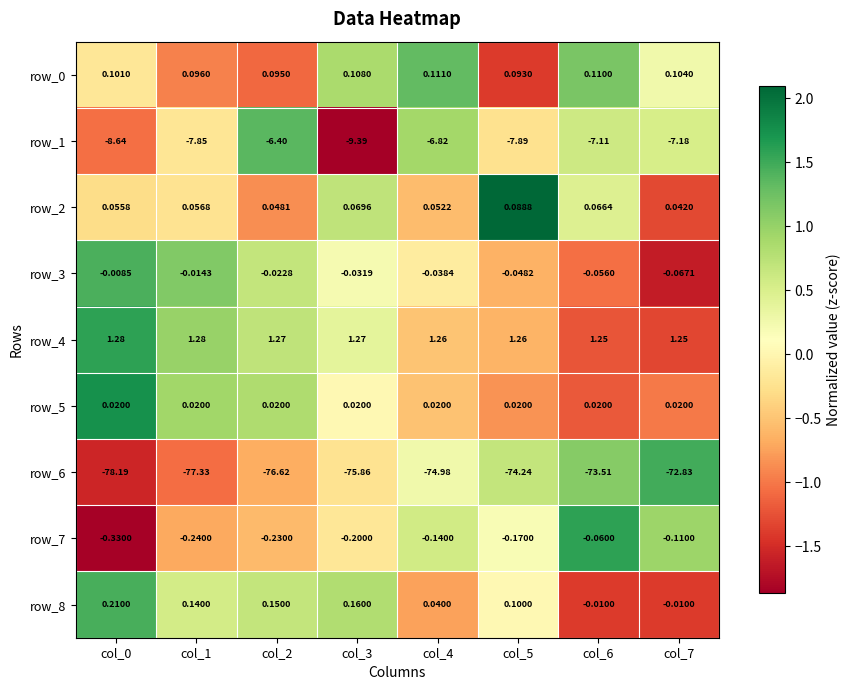

What is the highest value of the row_6 series?

-72.8